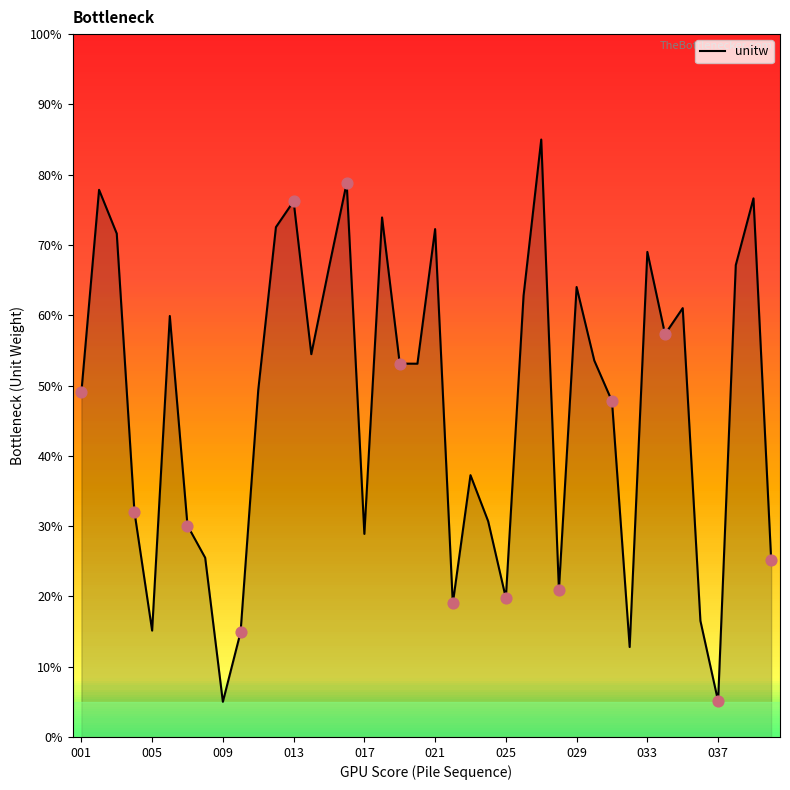

What is the smallest value displayed?

5.0